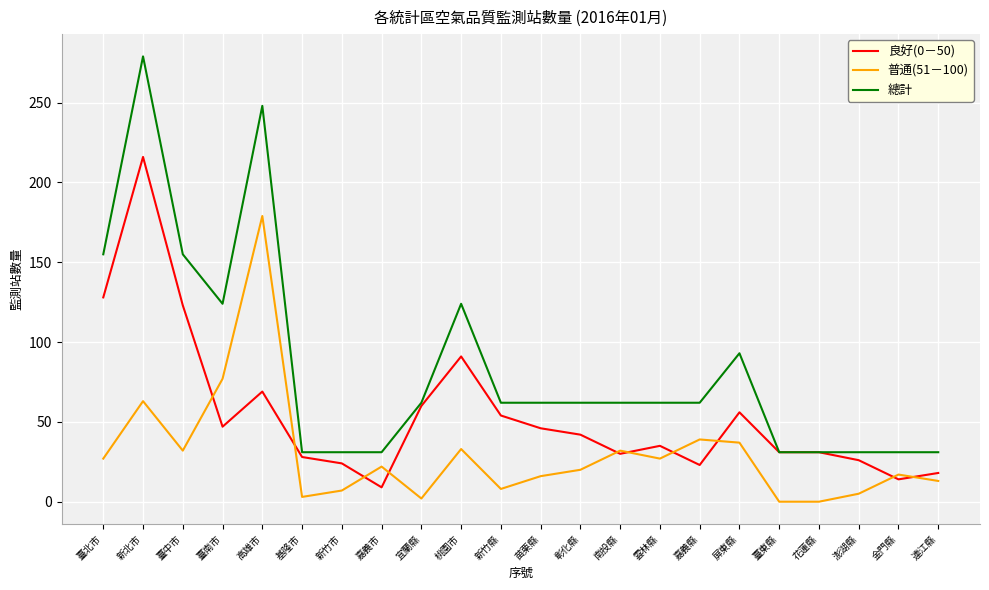

Rank the series by their maximum value, from highest to lowest.

總計, 良好(0－50), 普通(51－100)